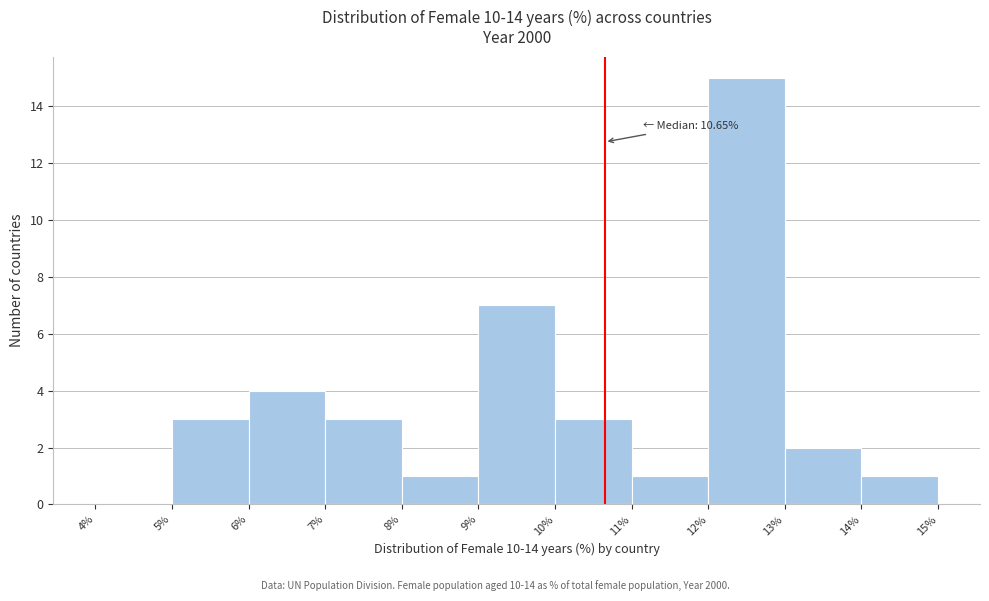

Over which range of the x-axis is the bar tallest?

12% to 13%